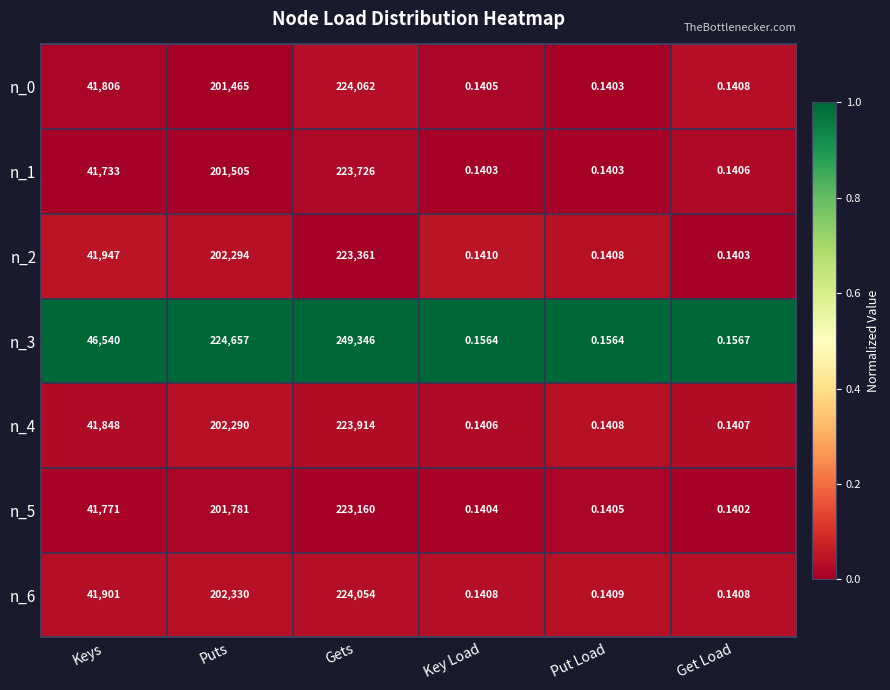

Between Puts and Gets, which series saw the biggest shift?

n_3